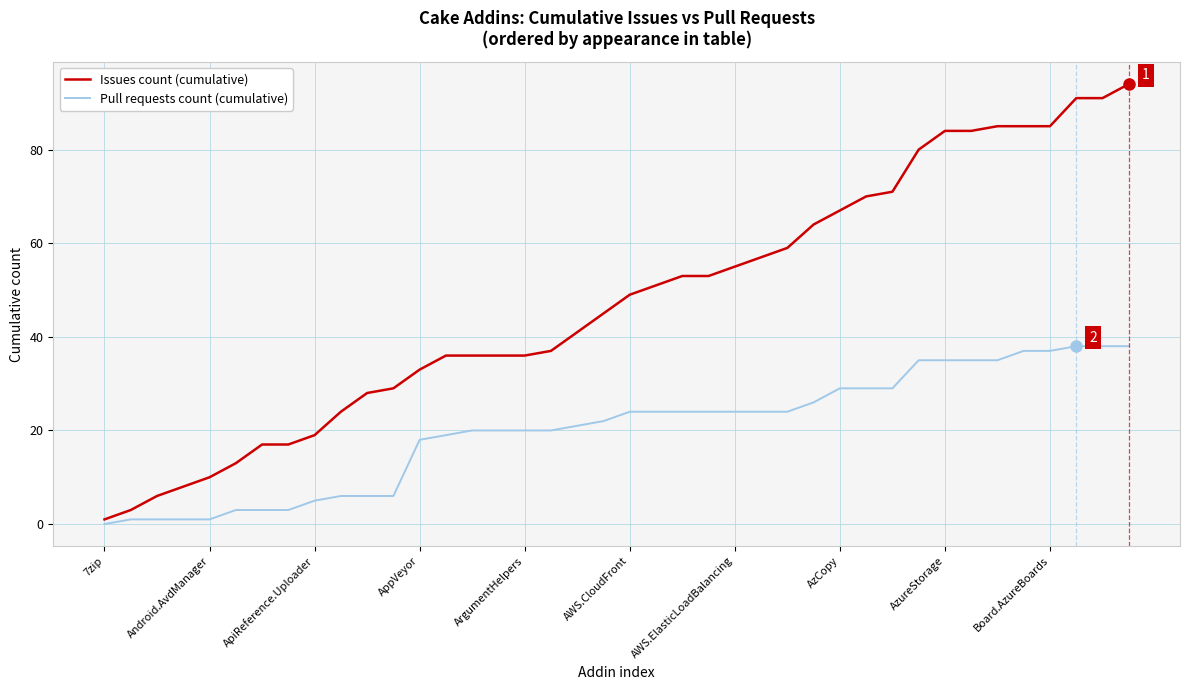

Does the chart display data point markers on the line(s)?

No